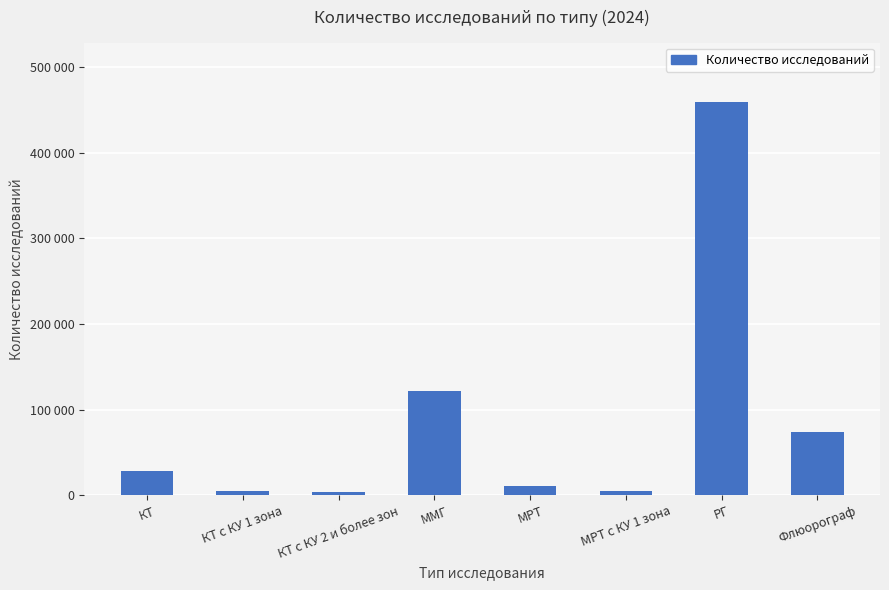

Are the bars horizontal?

No